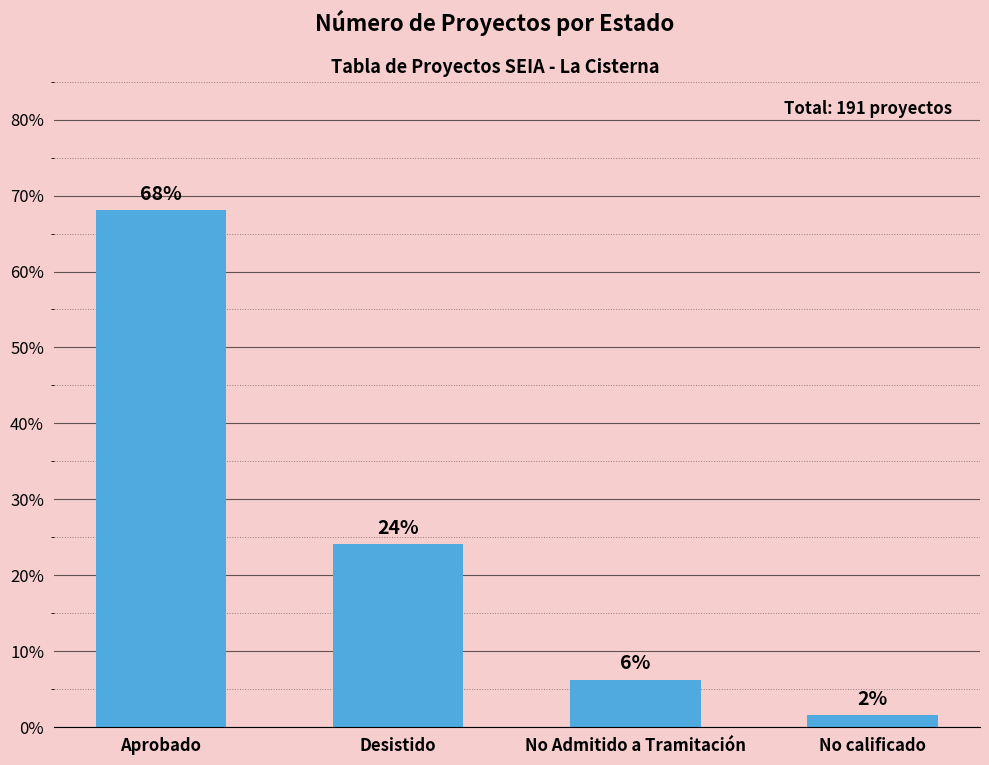

What is the change in value from No Admitido a Tramitación to No calificado?

-4.7